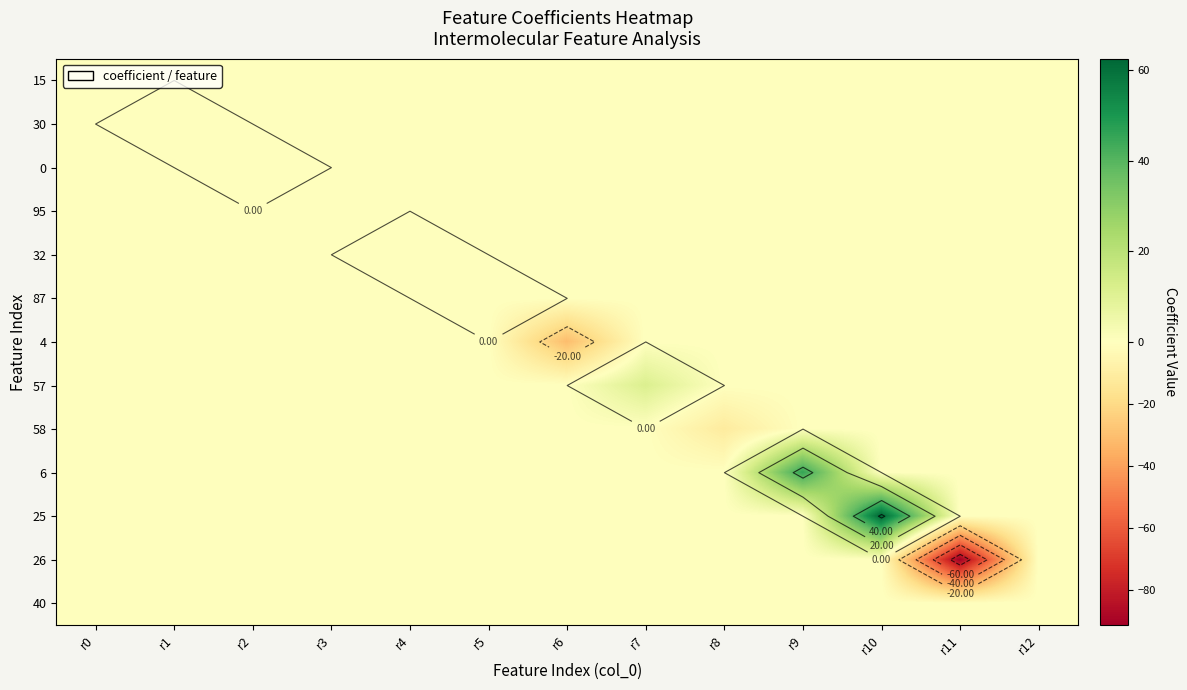

What is the total value across all series at r6?

-30.7